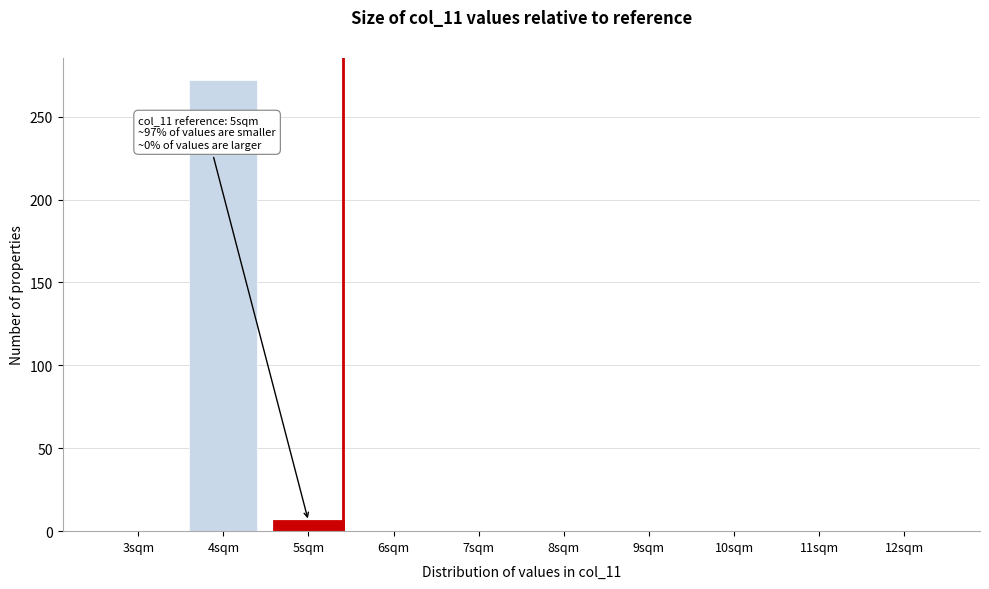

Reading left to right, extract all data points from this chart.

3sqm=0	4sqm=272	5sqm=6	6sqm=0	7sqm=0	8sqm=0	9sqm=0	10sqm=0	11sqm=0	12sqm=0